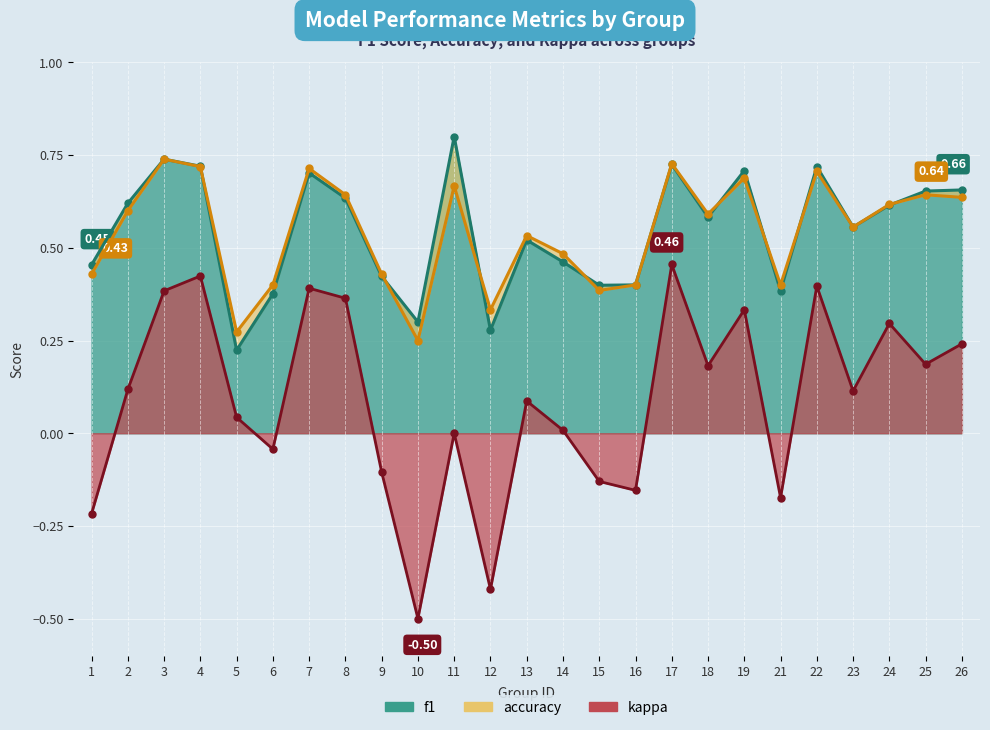

At how many categories does at least one series exceed 0?

25